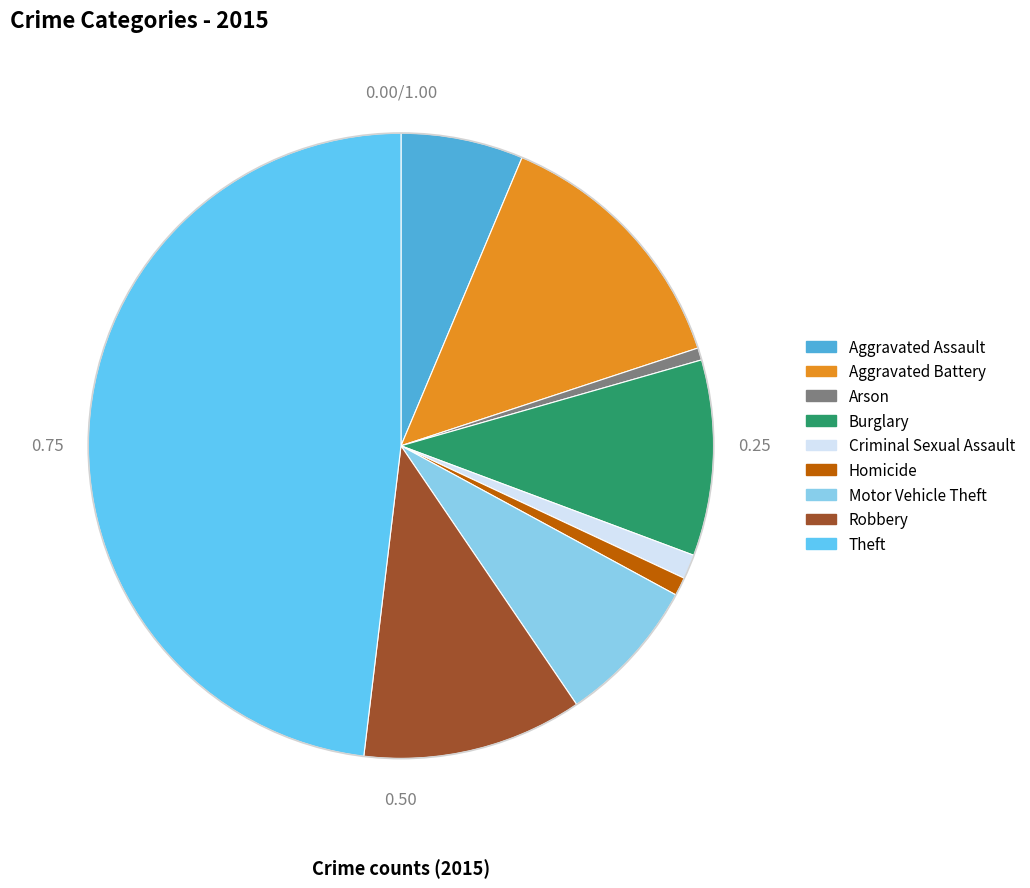

Which slice is the largest?

Theft